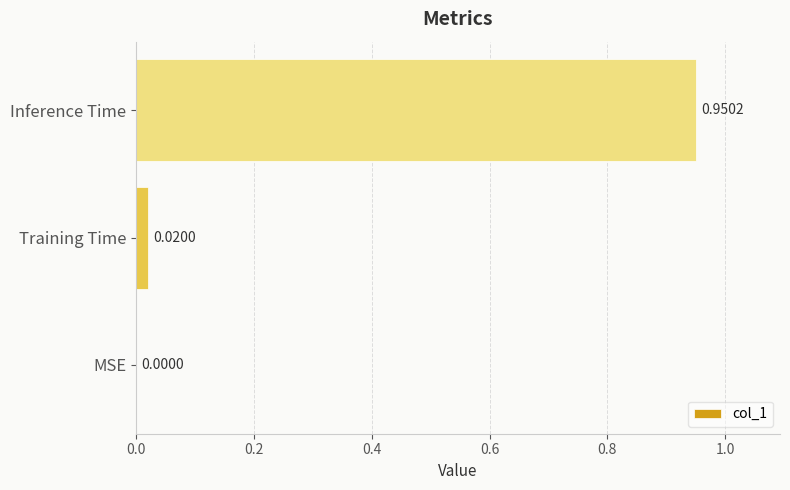

Between Training Time and Inference Time, which is larger?

Inference Time